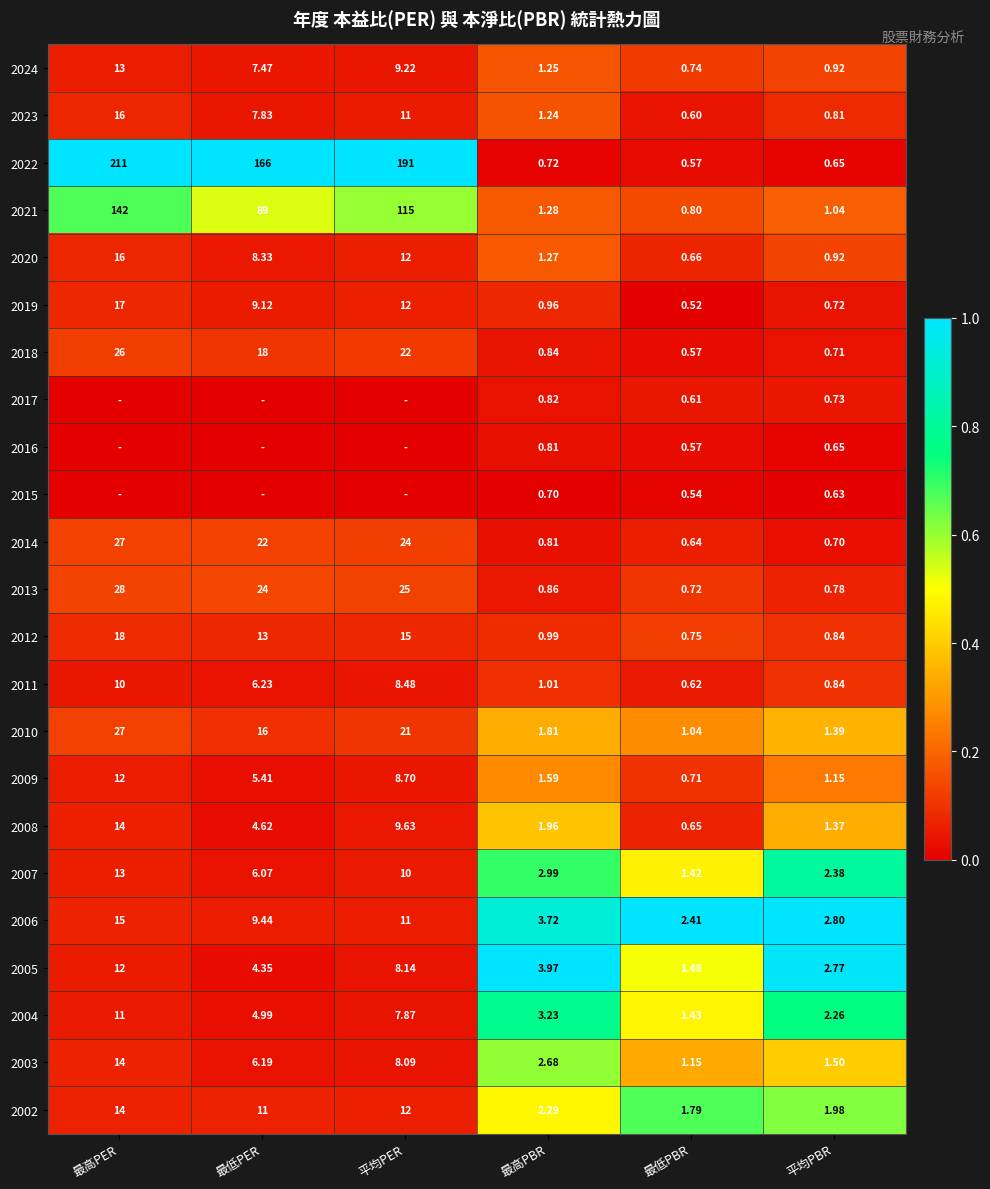

Is the value of 2024 at 最高PER greater than the value of 2023 at 平均PBR?

Yes